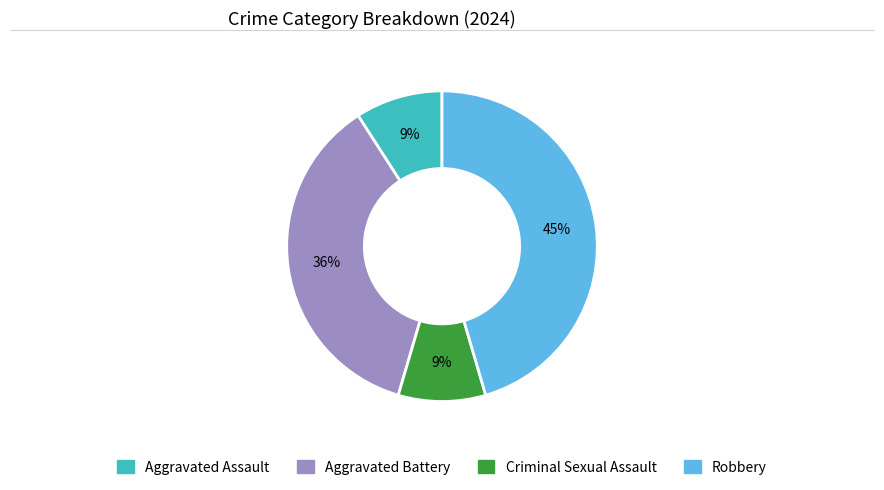

Is the sum of Criminal Sexual Assault and Aggravated Battery greater than half?

No